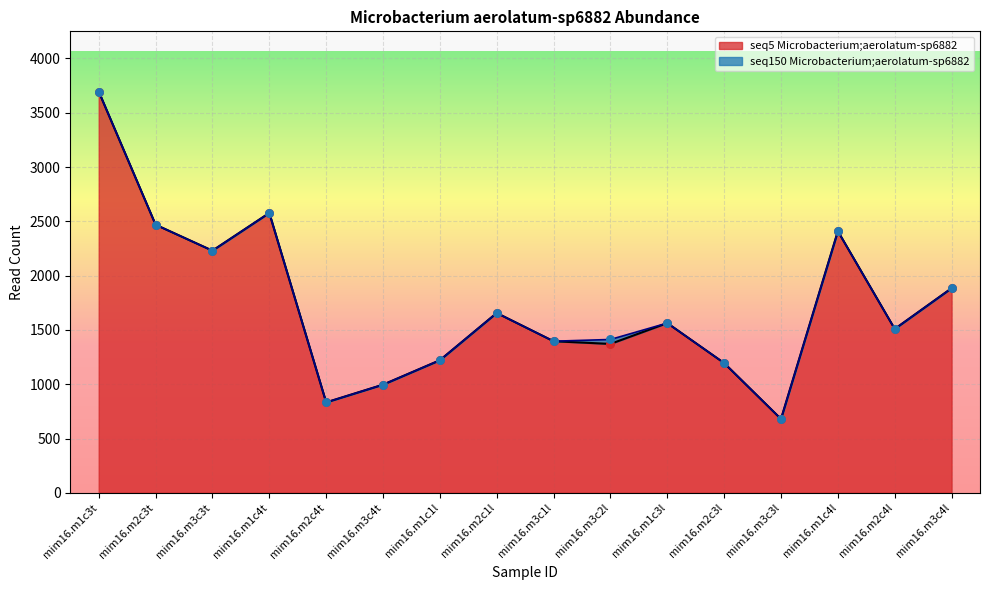

What is the change in value from mim16.m1c1l to mim16.m3c2l?

+150